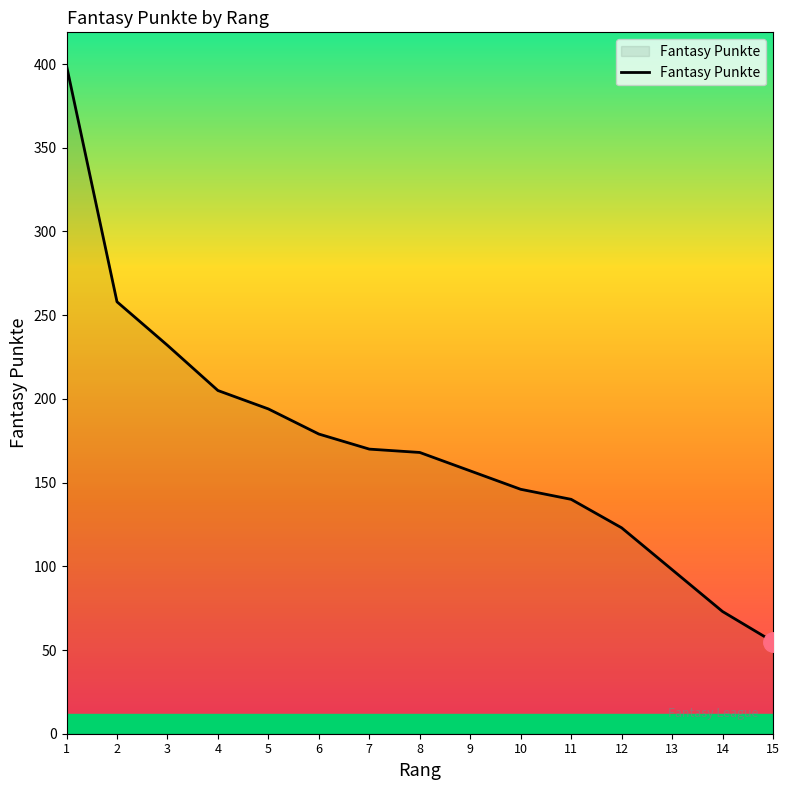

Between 13 and 4, which is larger?

4